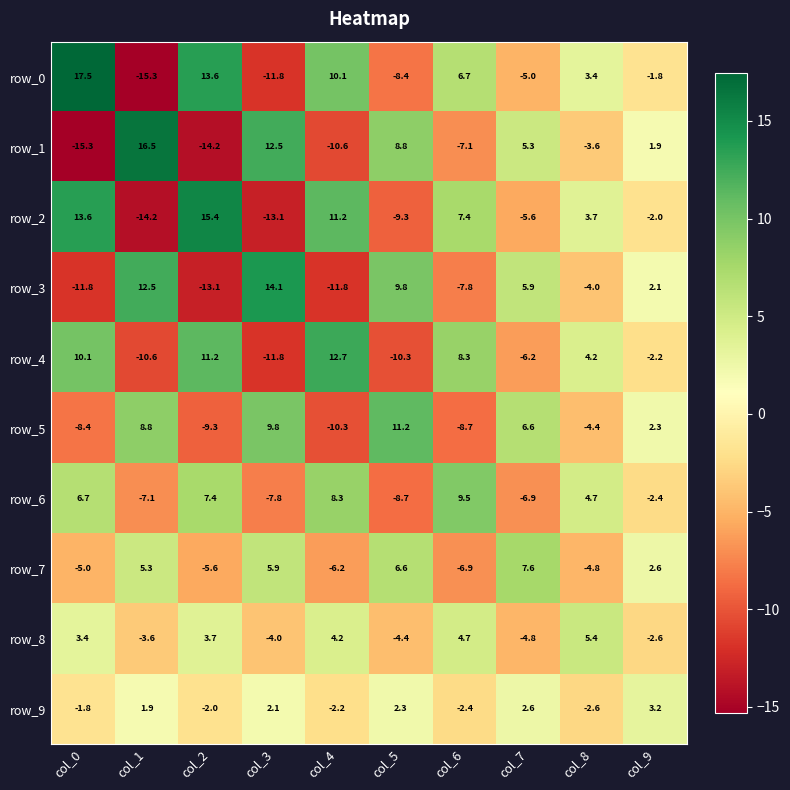

What is the lowest value of the row_1 series?

-15.3